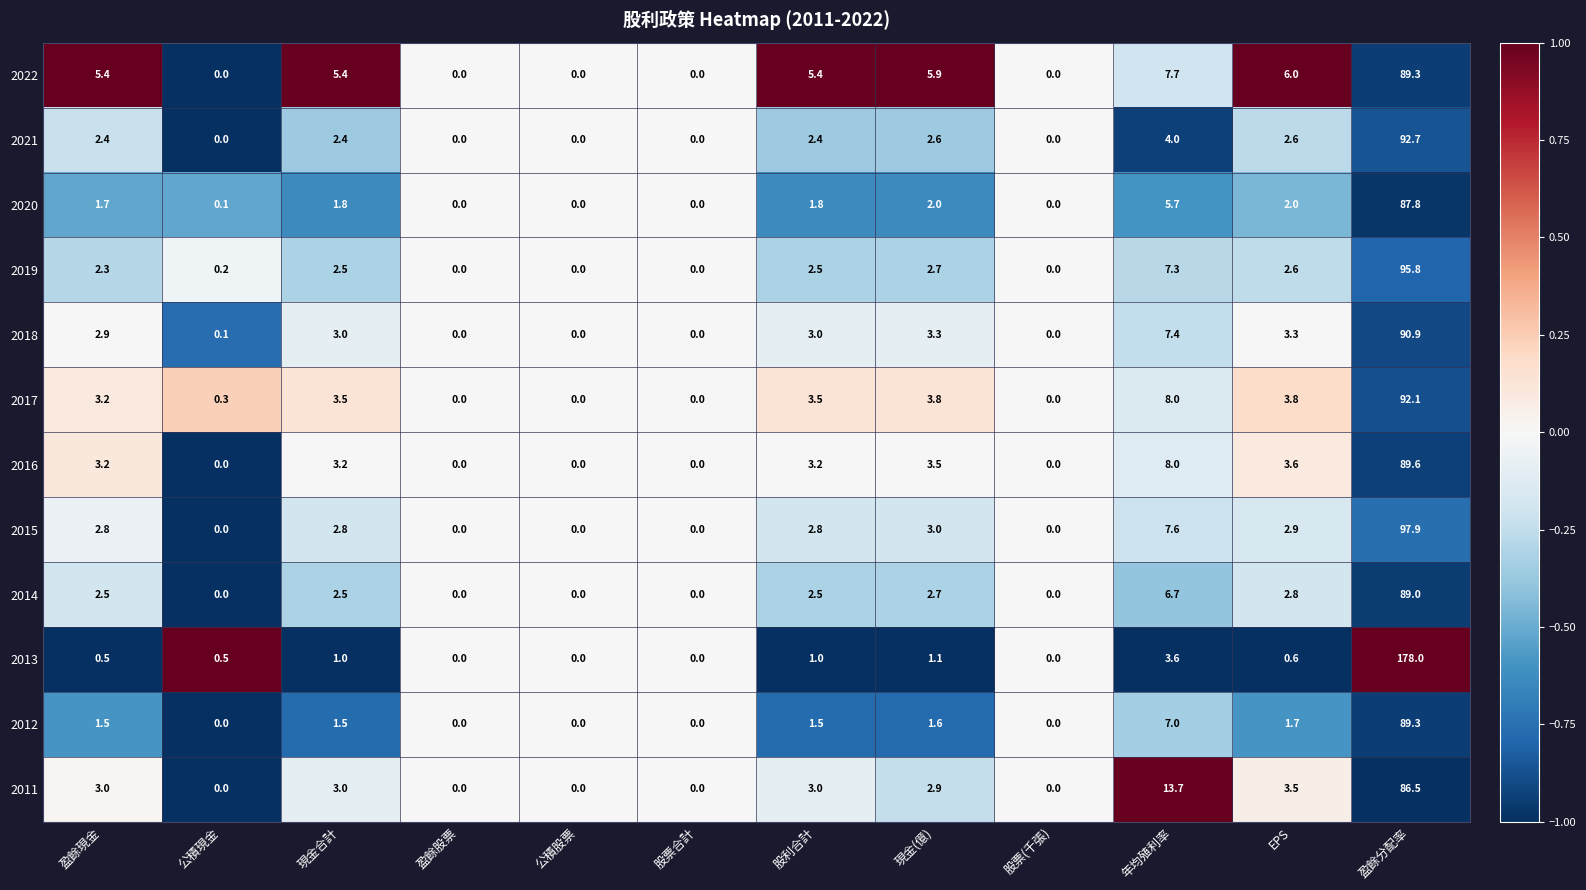

What is the difference between the highest and lowest values at 公積現金?

0.5